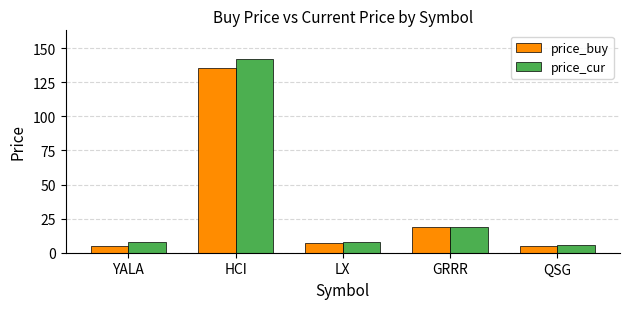

Are the bars horizontal?

No